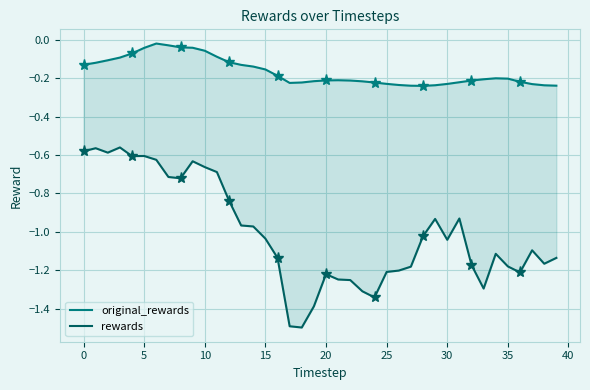

How many interior local peaks does the rewards series have?

9